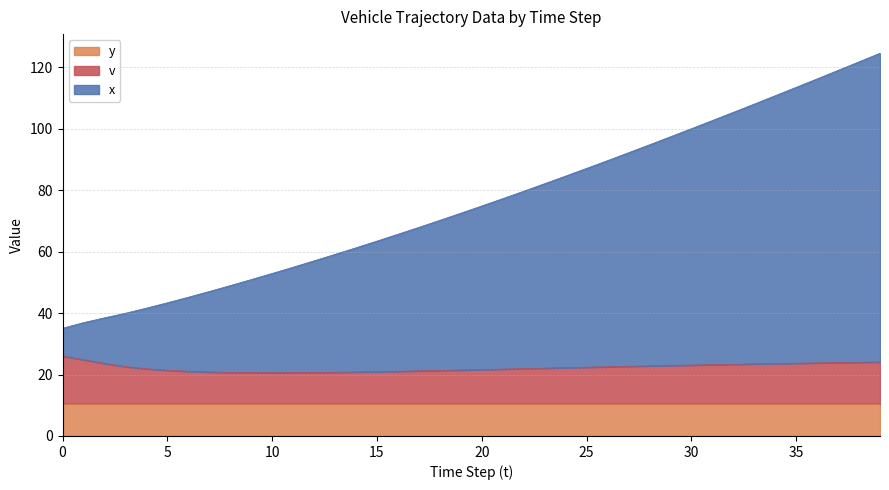

Read the x value at 21.

77.2